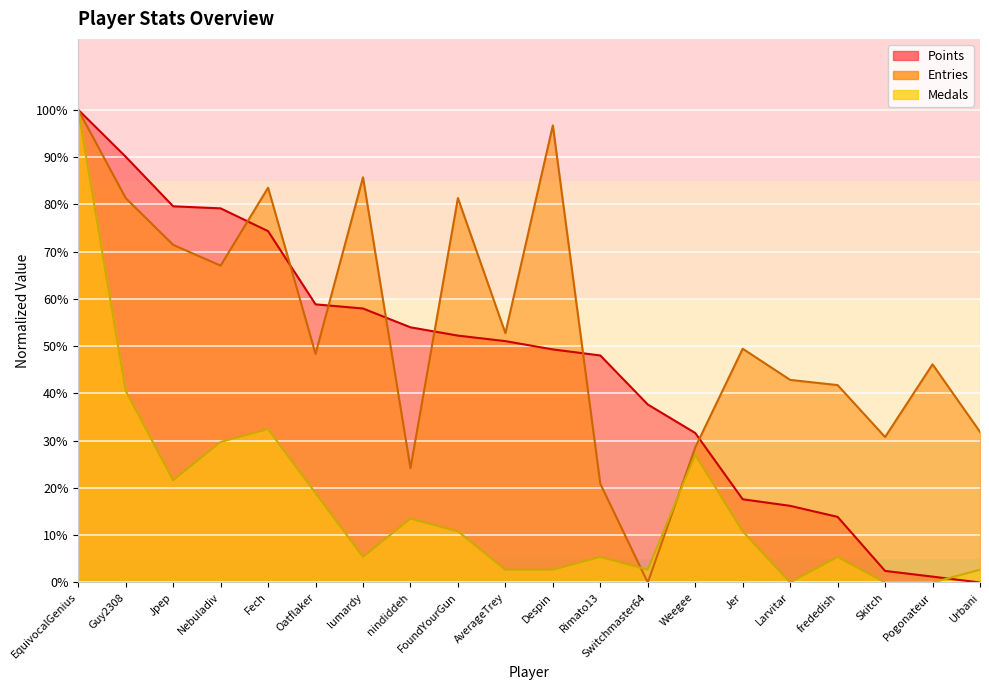

What is the difference between the Points values at EquivocalGenius and Oatflaker?

41.2